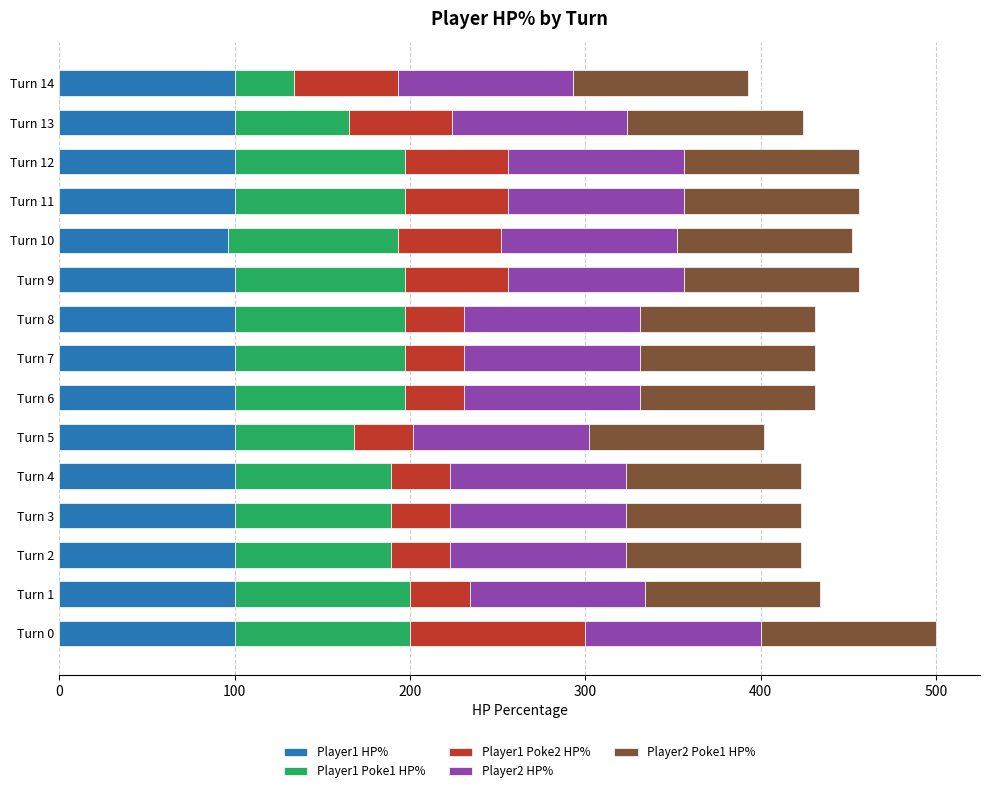

What is the total value across all series at Turn 11?

456